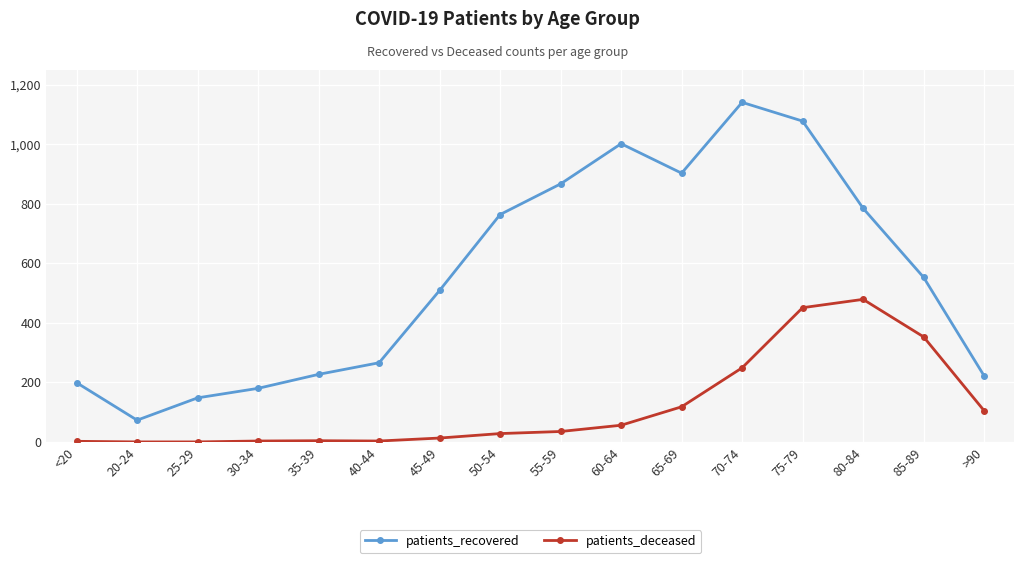

What is the spread (max minus min) of values at 45-49?

496